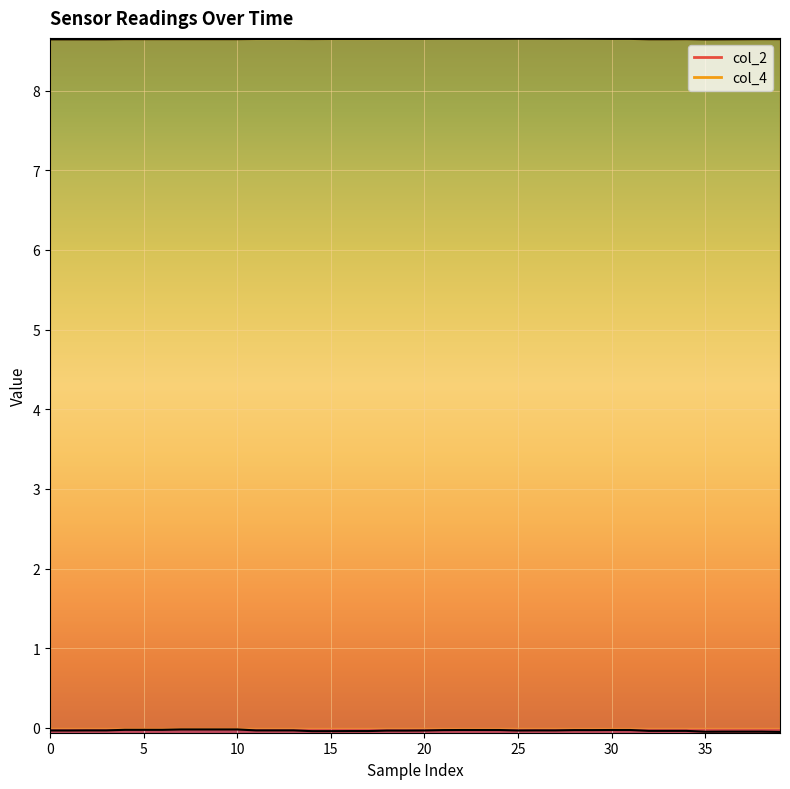

What is the total value across all series at 17?

8.6